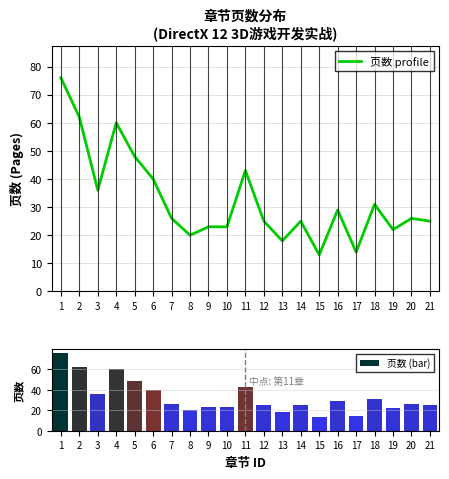

List the series in order of their peak value, highest first.

页数 profile, 页数 (bar)